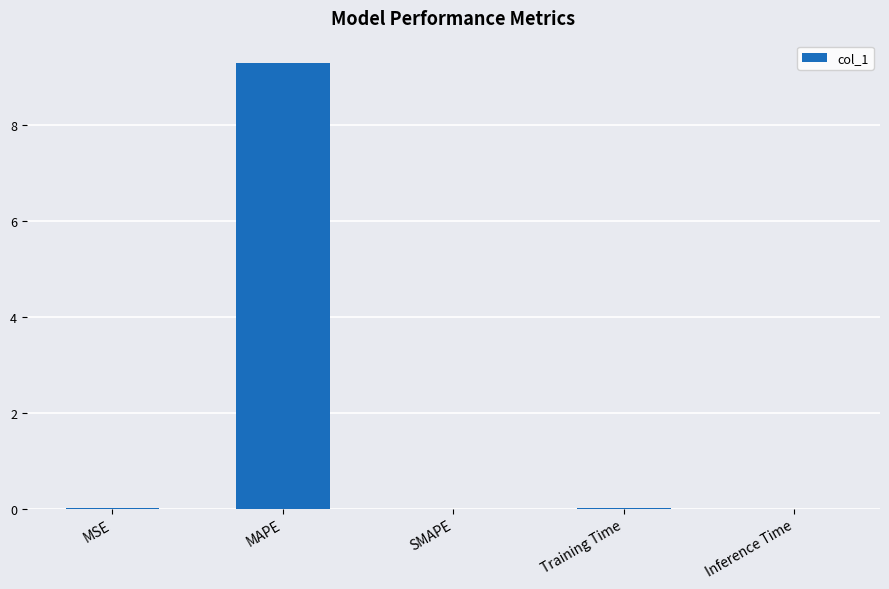

What is the approximate value at MAPE?

9.3